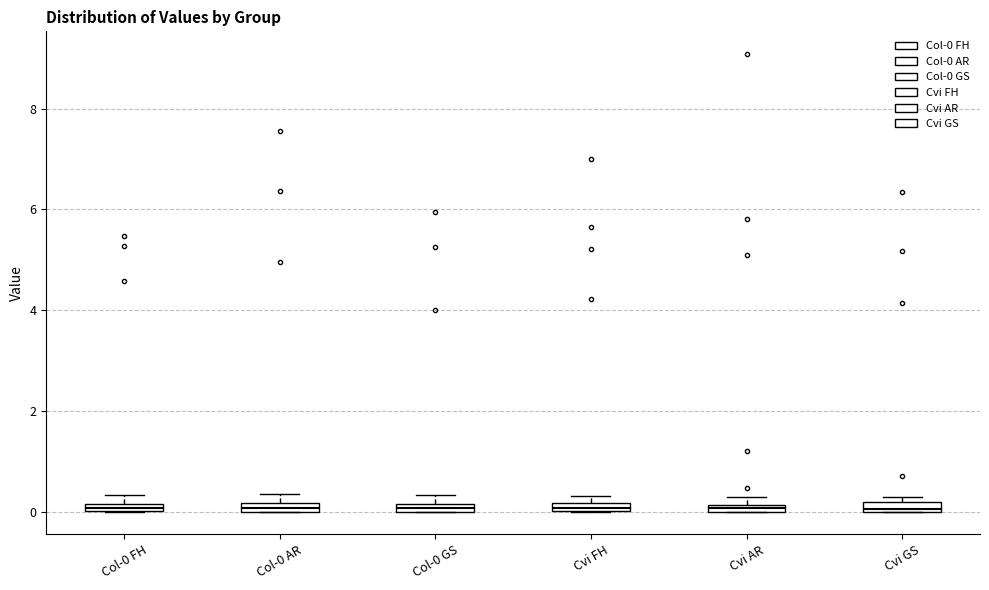

Where is the lower edge of the box for Col-0 FH on the y-axis? The values are not printed on the chart, so give them approximately, as read against the axis.

0.0